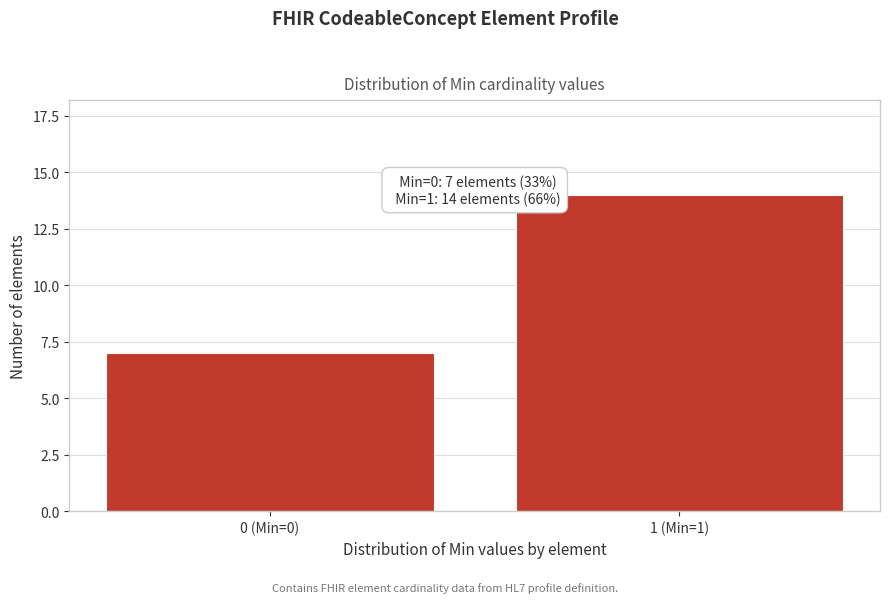

Reading right to left, extract all data points from this chart.

14	7